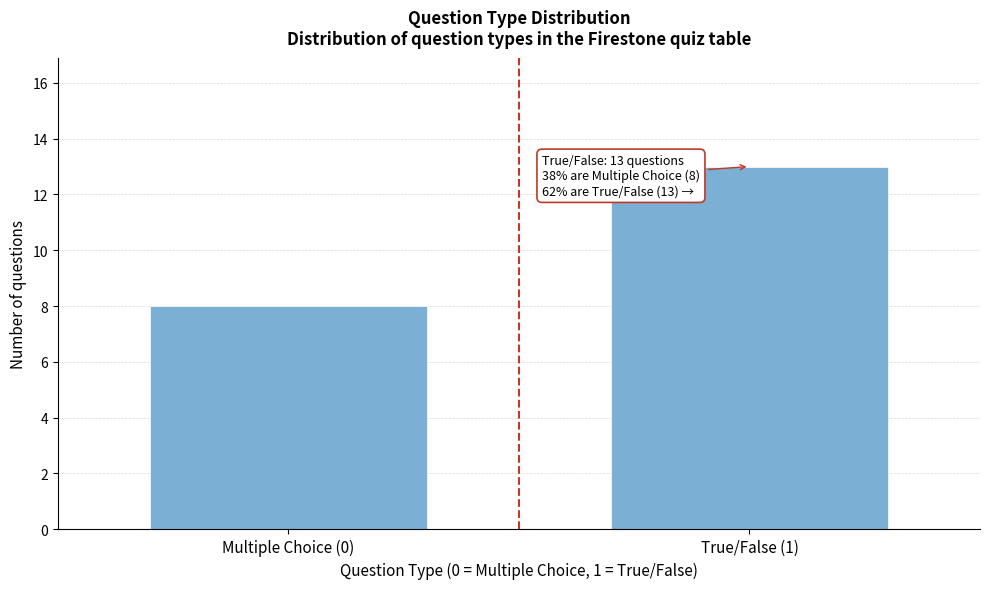

Reading left to right, what are all the values shown in this chart?

Multiple Choice (0)=8	True/False (1)=13